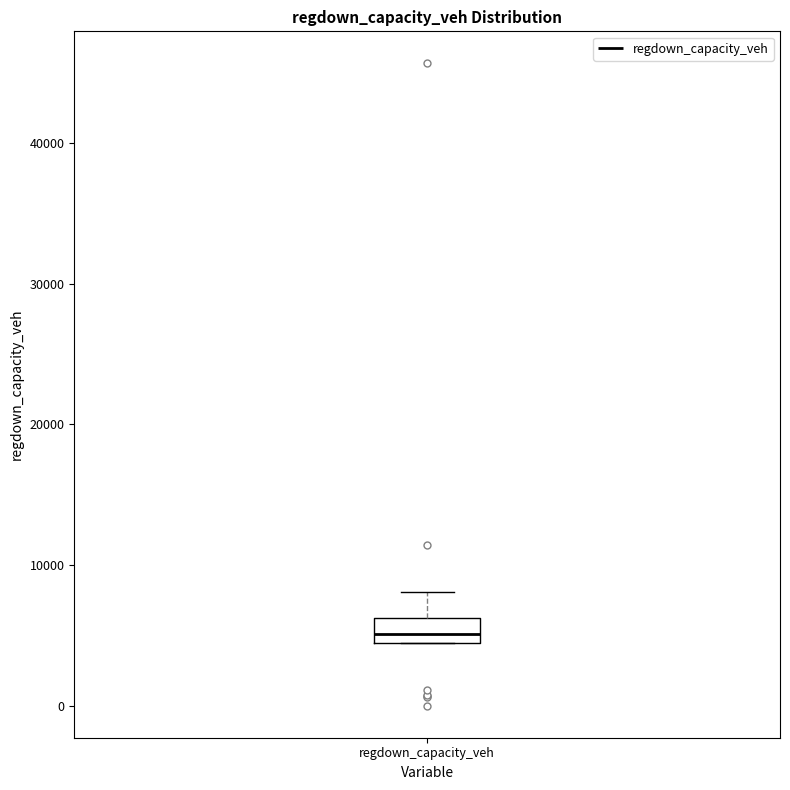

Transcribe this box plot: give where the median line is, the range the box spans, and where the two whiskers end, as read against the y-axis. The values are not printed on the chart, so give them approximately, as read against the axis.

median 5000, box 4000 to 6000, whiskers 4000 to 8000